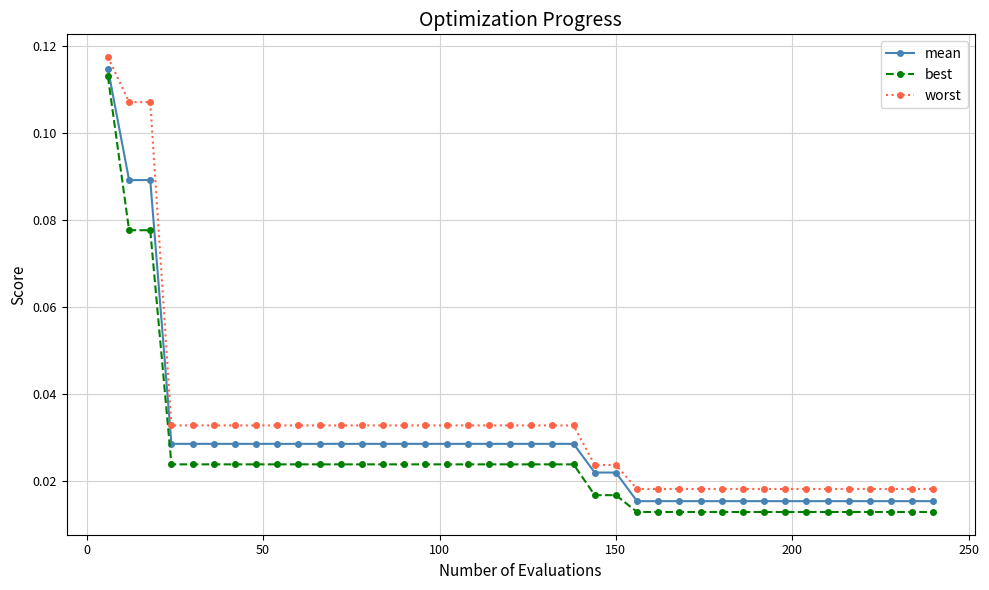

At how many categories does at least one series exceed 0?

40